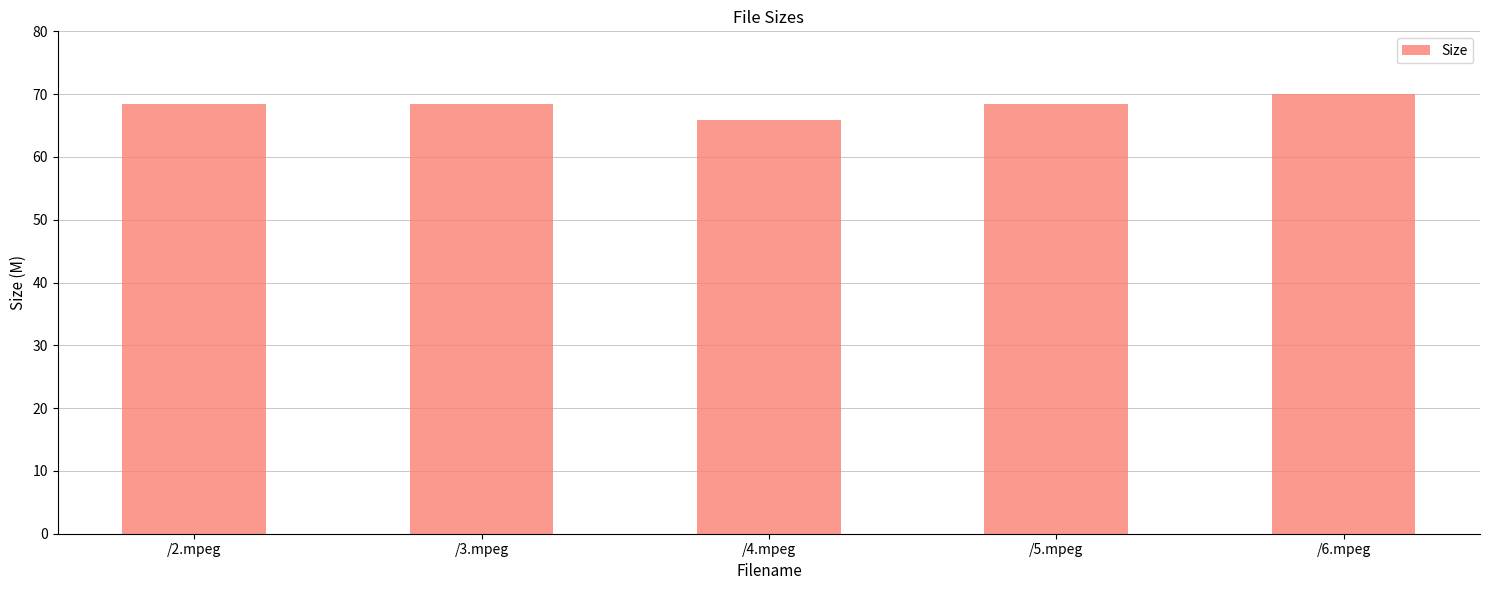

What is the average value?

68.2